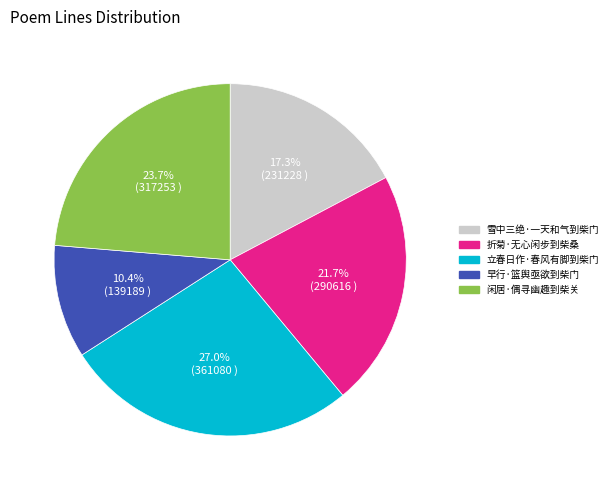

Which slice is the smallest?

早行·篮舆亟欲到柴门